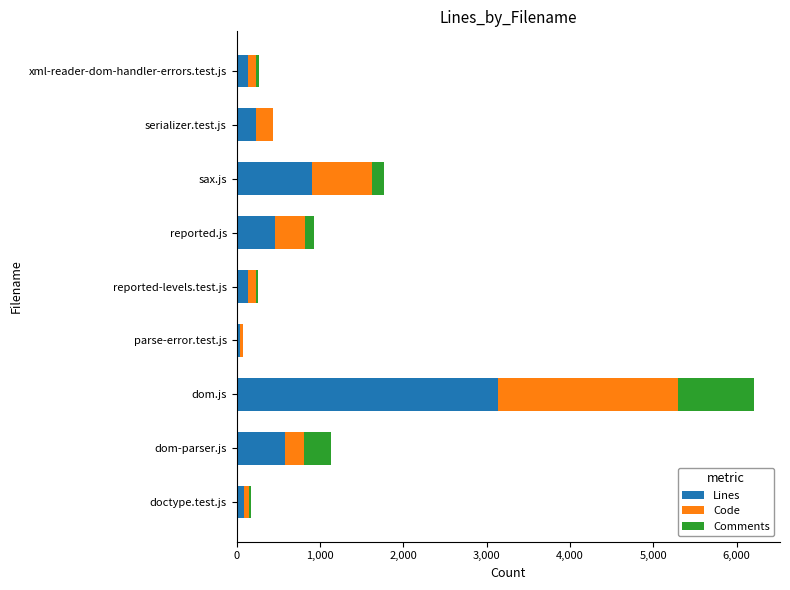

The Lines series shows 229 at serializer.test.js. True or false?

True